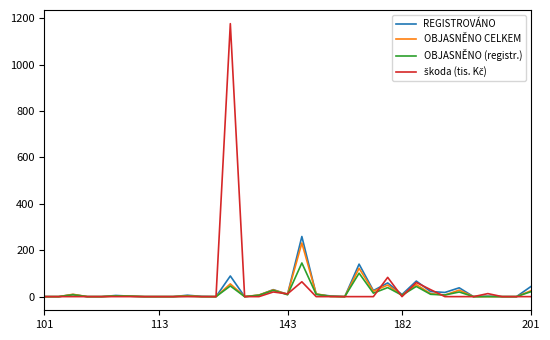

Is this an area chart (filled region under the line)?

No